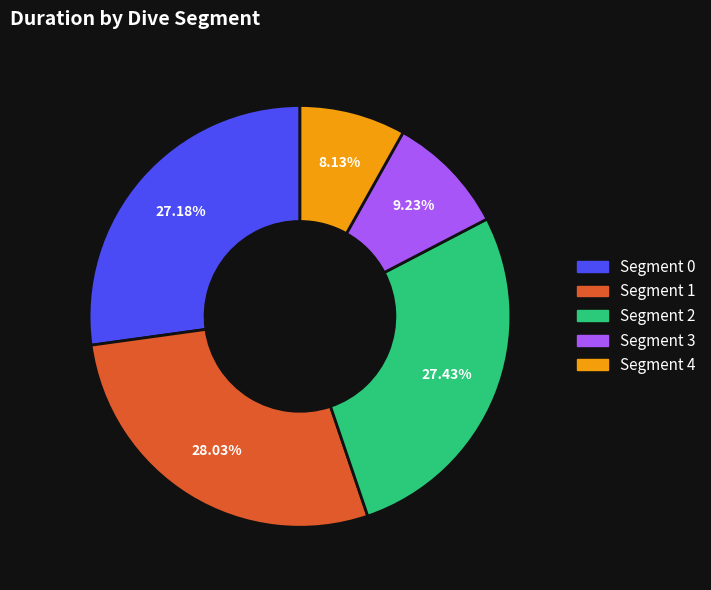

Is there any slice that represents more than half of the pie?

No